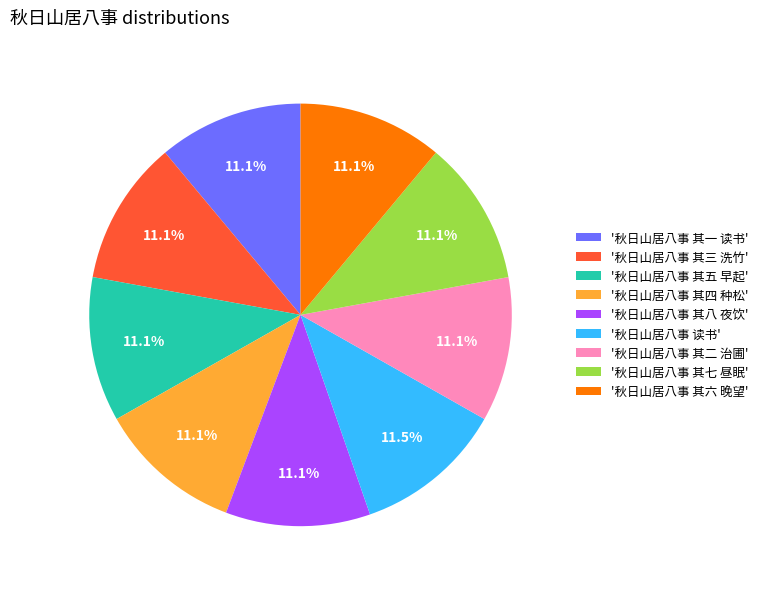

What is the ratio of the value at '秋日山居八事 其七 昼眠' to the value at '秋日山居八事 其六 晚望'?

1.0